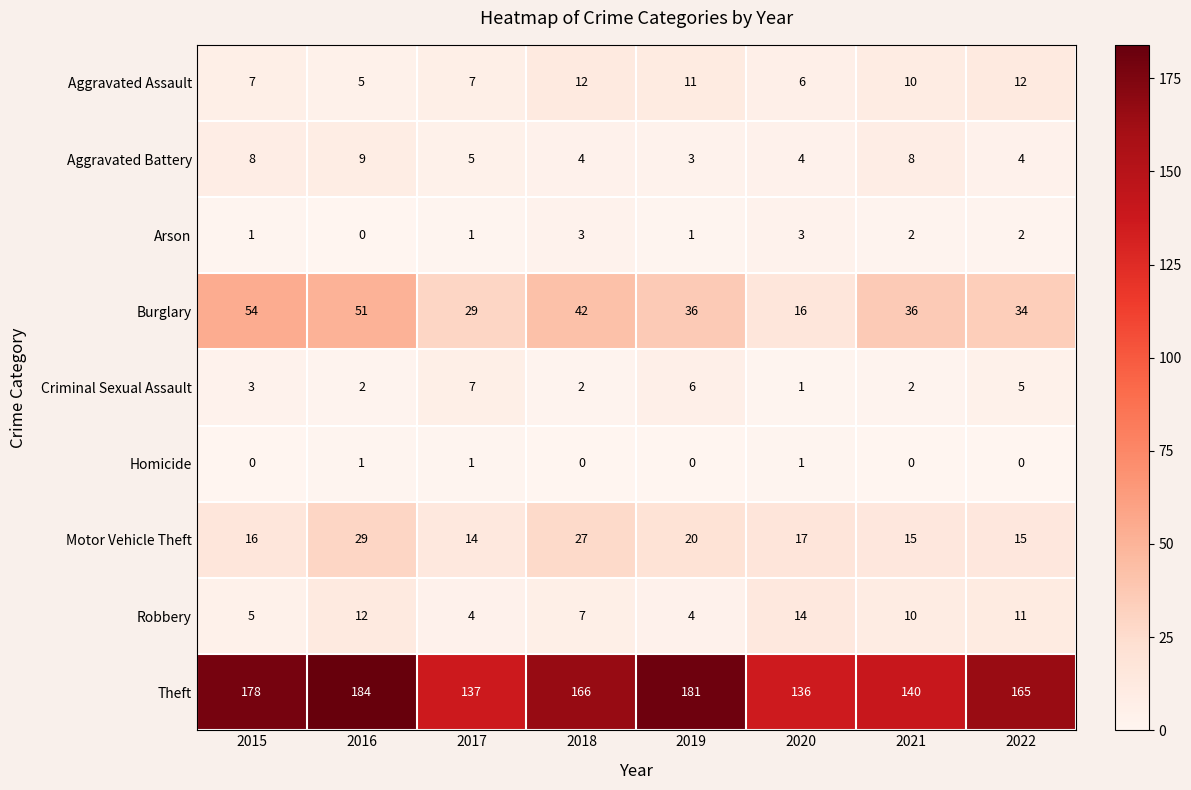

List the series in order of their peak value, highest first.

Theft, Burglary, Motor Vehicle Theft, Robbery, Aggravated Assault, Aggravated Battery, Criminal Sexual Assault, Arson, Homicide